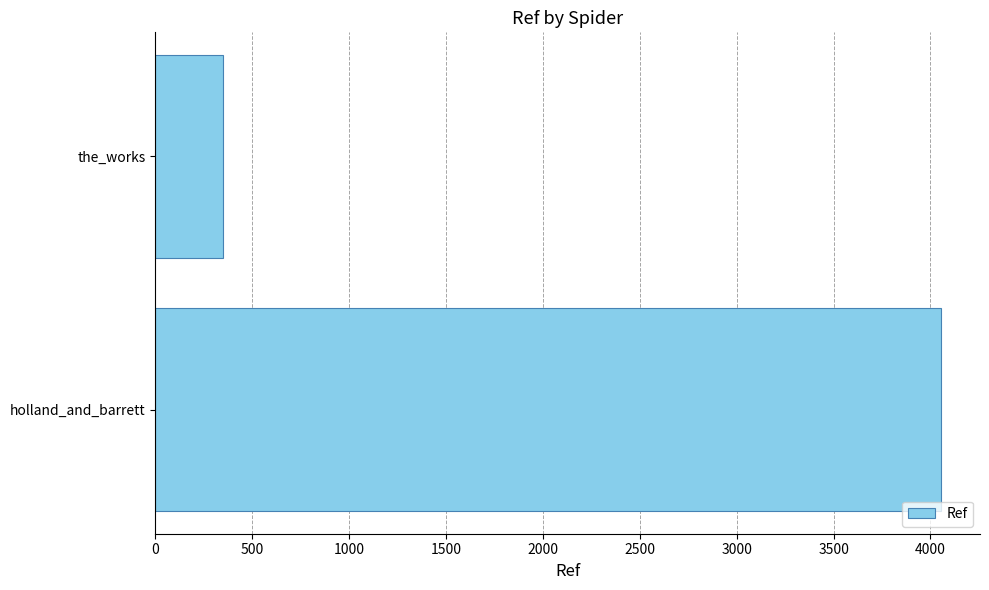

Reading top to bottom, what are all the values shown in this chart?

347	4053